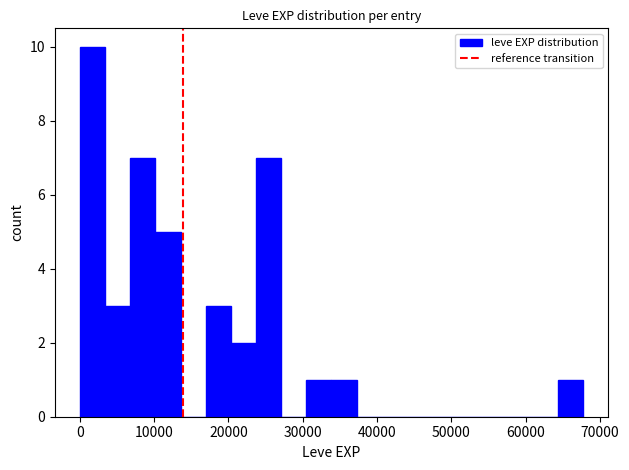

Around what value on the x-axis is the tallest bar? Give the approximate position of its centre, as read against the axis.

2000